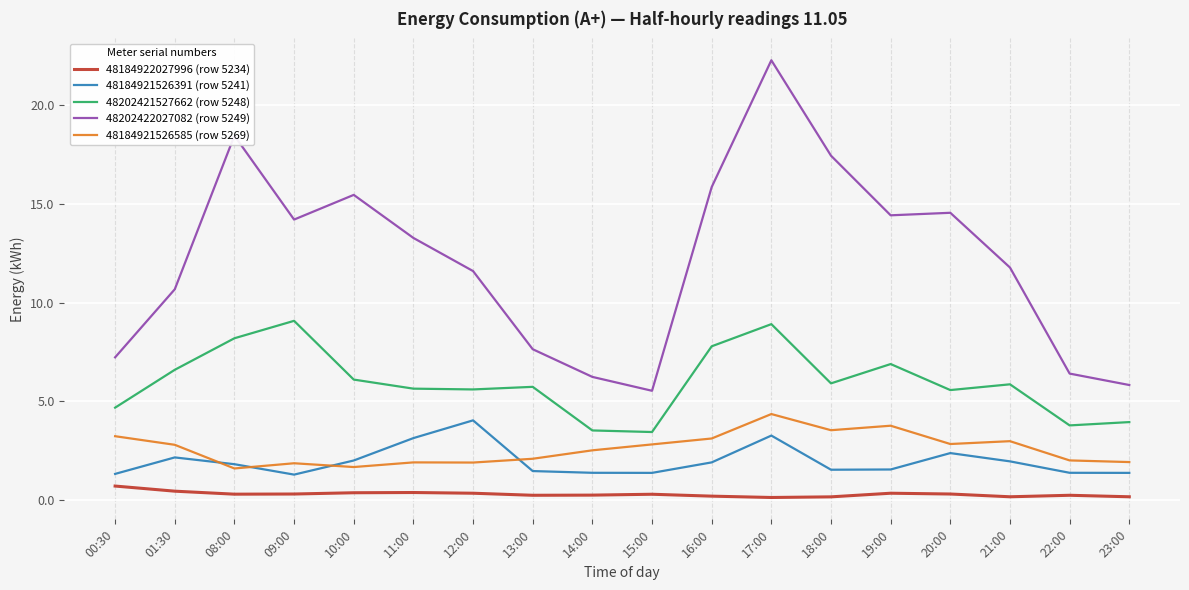

What is the sum of all 48202422027082 (row 5249) values?

218.9